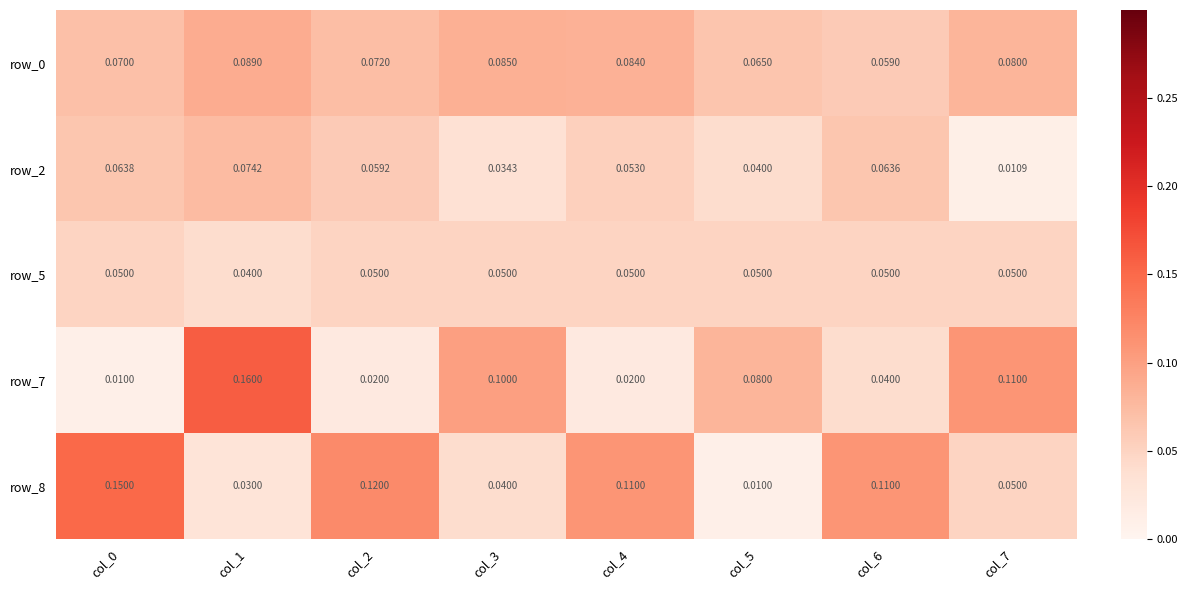

Is the value of row_5 at col_2 greater than the value of row_2 at col_7?

Yes